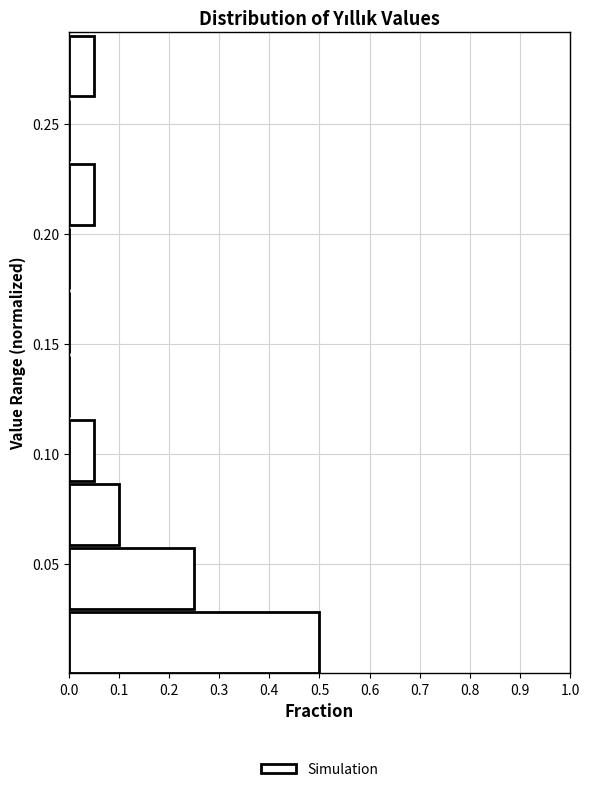

Over which range of the y-axis is the bar longest?

0.000 to 0.030